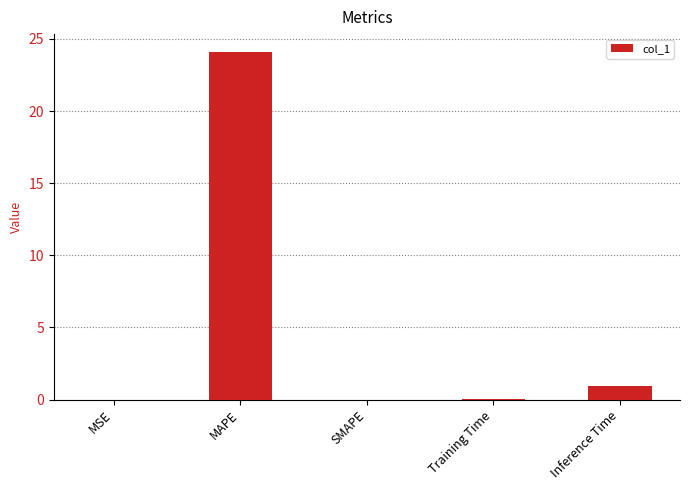

What is the maximum value shown in the chart?

24.1